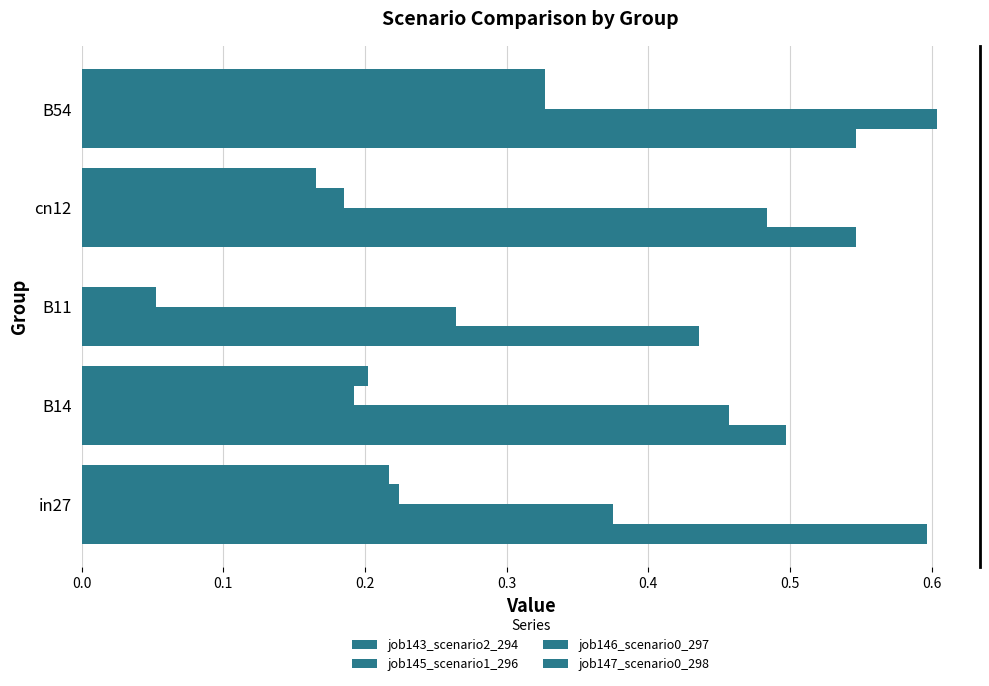

What is the average value of the job146_scenario0_297 series?

0.2